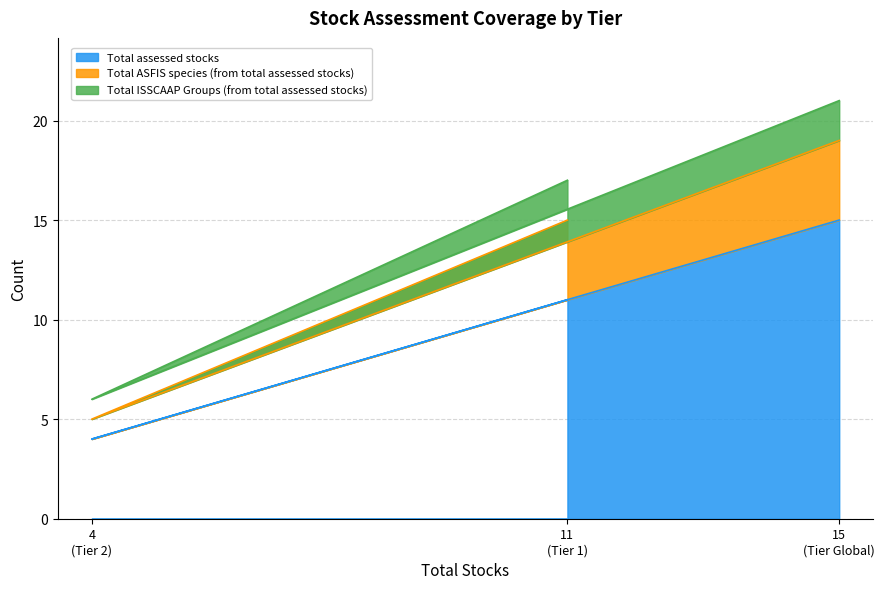

List the labels in order of Total assessed stocks value, largest first.

15
(Tier Global), 11
(Tier 1), 4
(Tier 2)